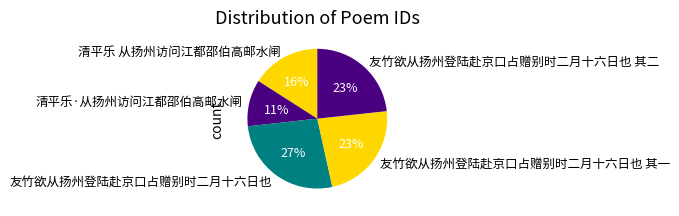

To the nearest percent, what is the difference between the 清平乐·从扬州访问江都邵伯高邮水闸 and 友竹欲从扬州登陆赴京口占赠别时二月十六日也 slice percentages?

16%